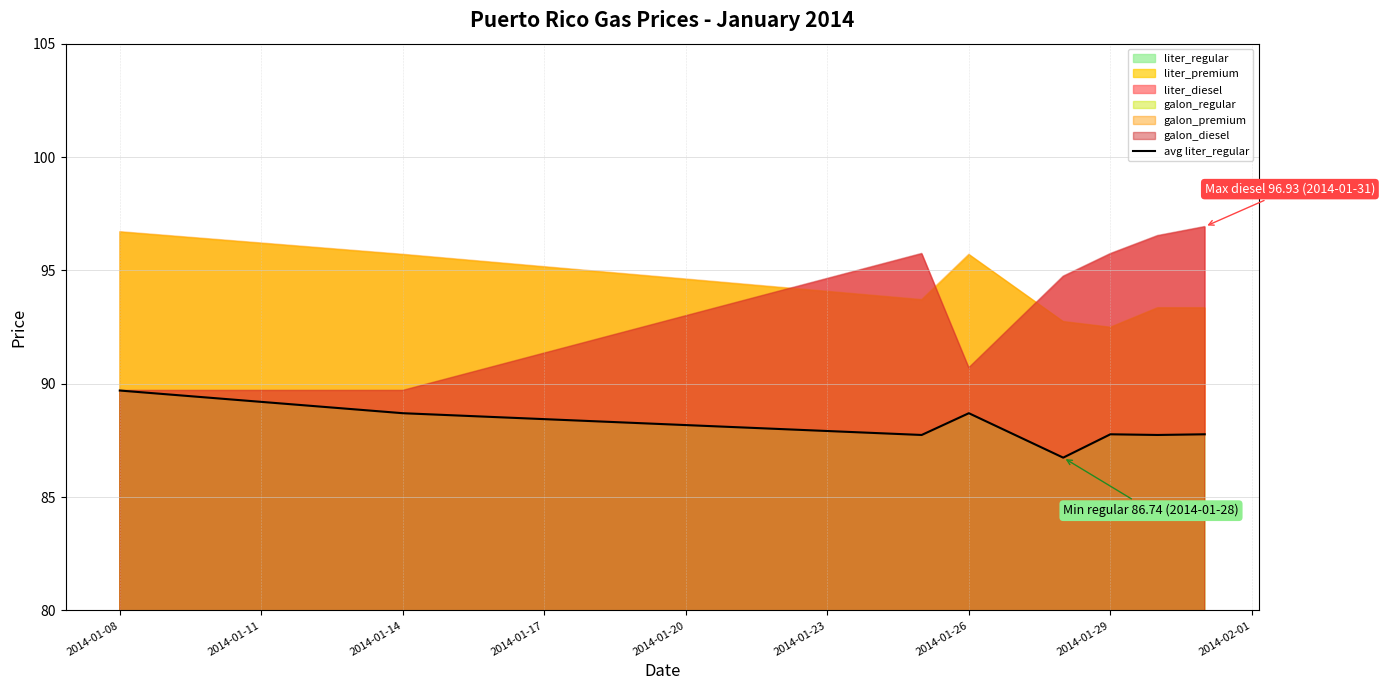

What is the difference between the maximum and second lowest values?

2.0